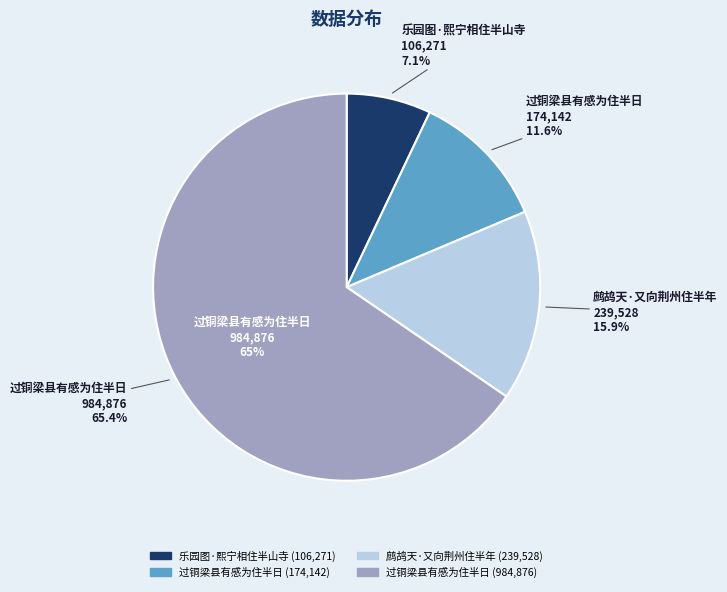

What is the change in value from 过铜梁县有感为住半日 to 过铜梁县有感为住半日?

+810734